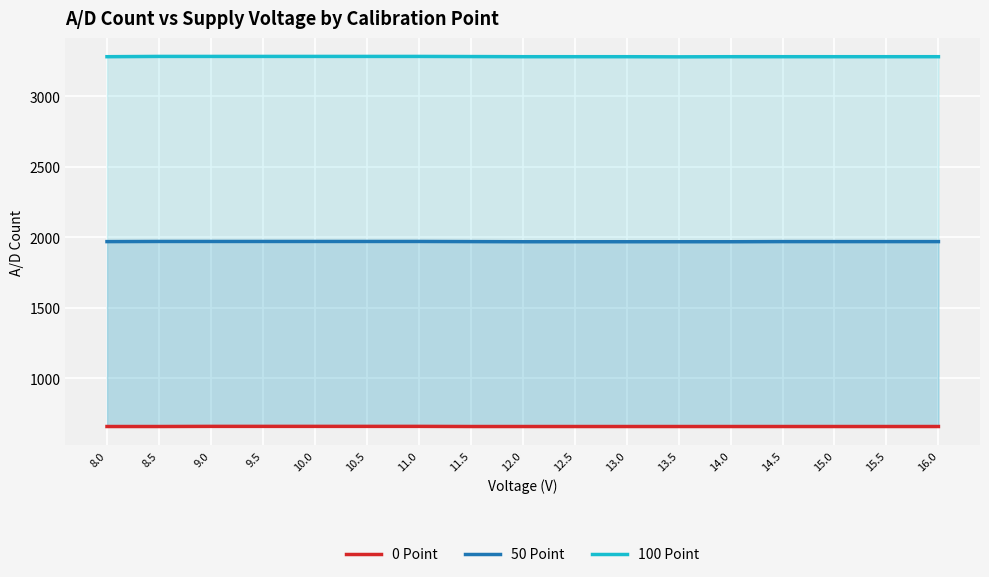

Between 9.5 and 12.5, which series saw the biggest shift?

50 Point